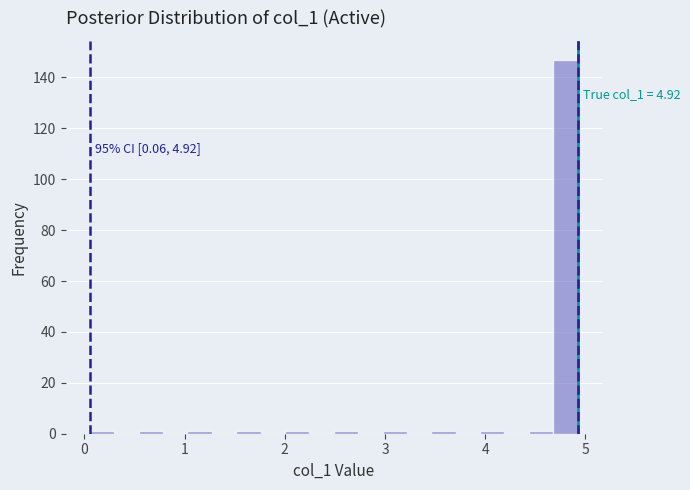

Around what value on the x-axis is the tallest bar? Give the approximate position of its centre, as read against the axis.

4.8